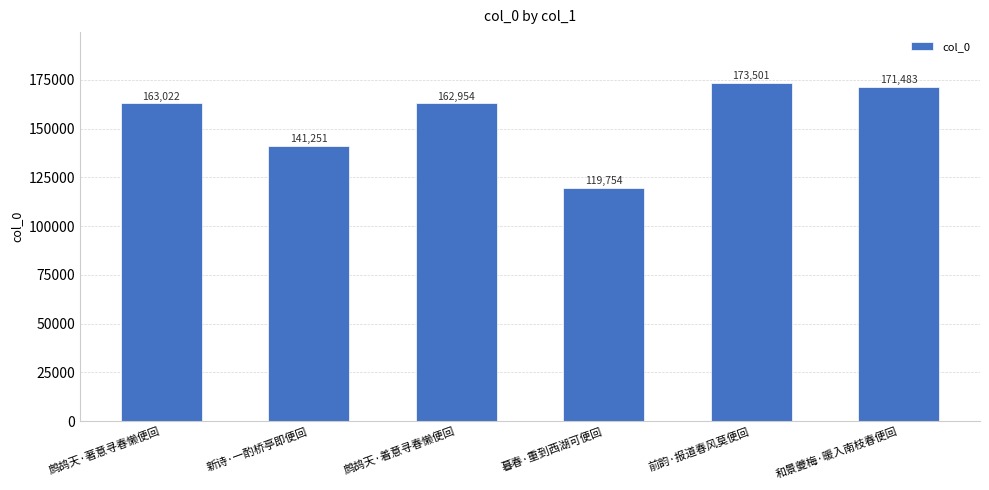

Which category has the highest value across all series?

前韵·报道春风莫便回